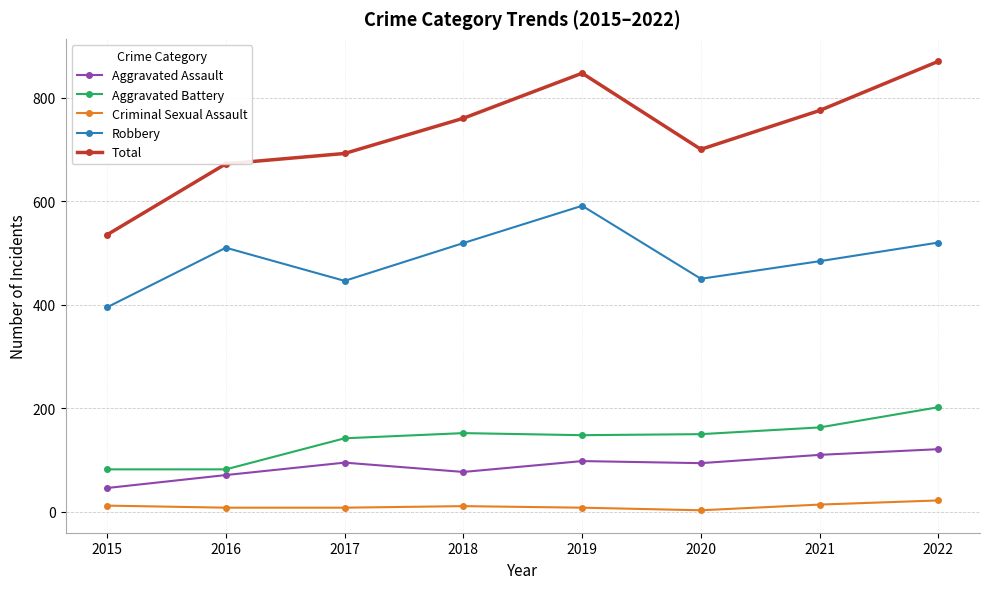

Which series has the largest total across all categories?

Total